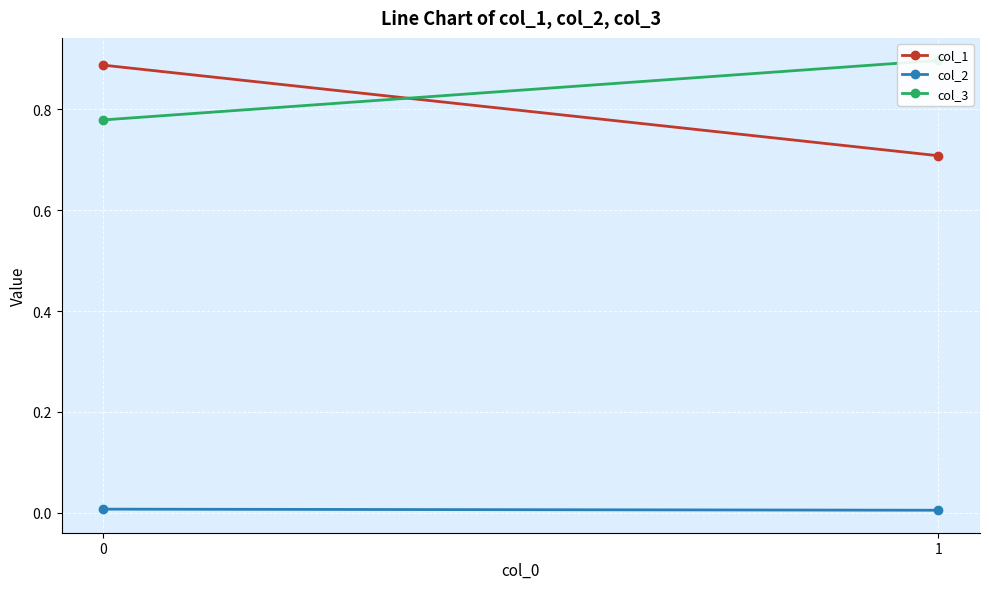

Reading left to right, list all the values displayed in this chart.

col_1: 0=0.9	1=0.7
col_2: 0=0.0	1=0.0
col_3: 0=0.8	1=0.9